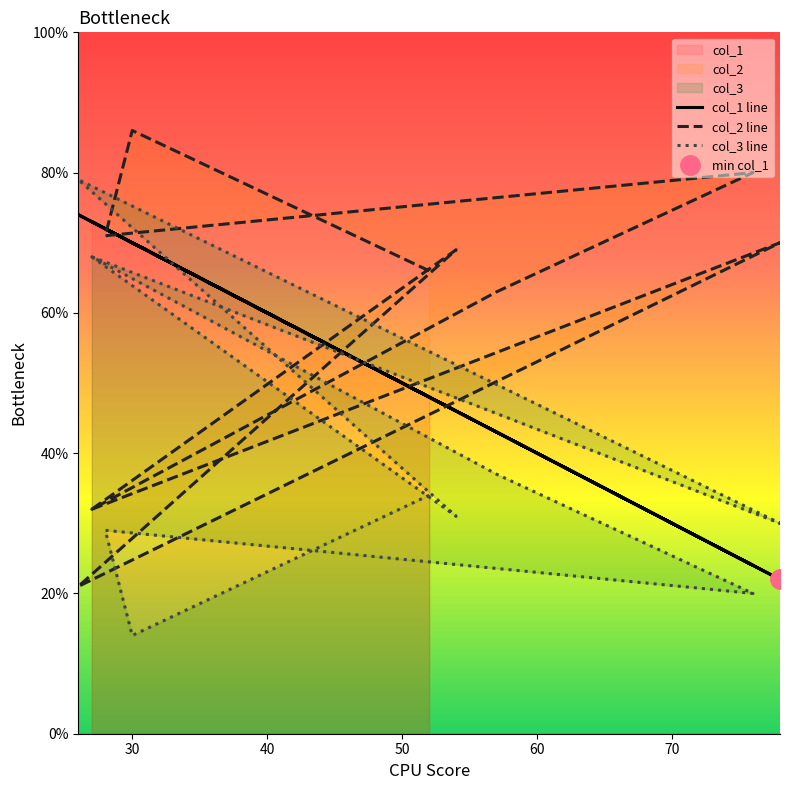

How many lines are shown in the chart?

3